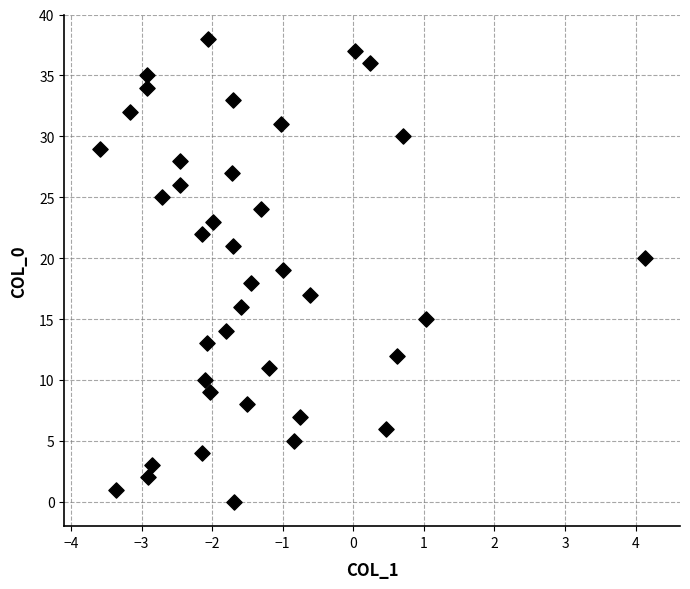

How many points are shown in the scatter plot?

39